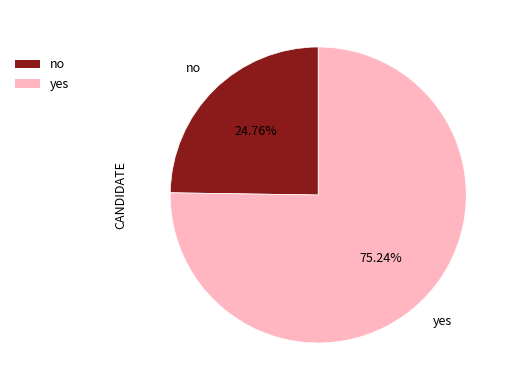

Which category accounts for the majority?

yes